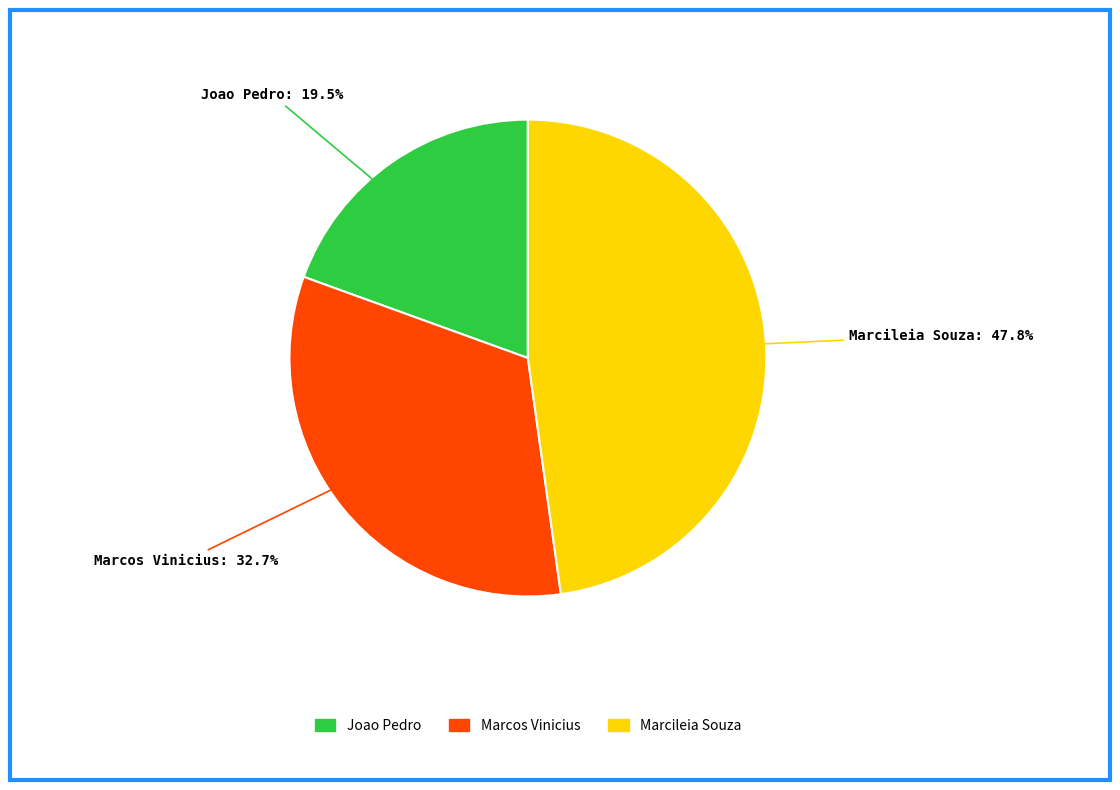

Is the sum of Joao Pedro and Marcos Vinicius greater than half?

Yes